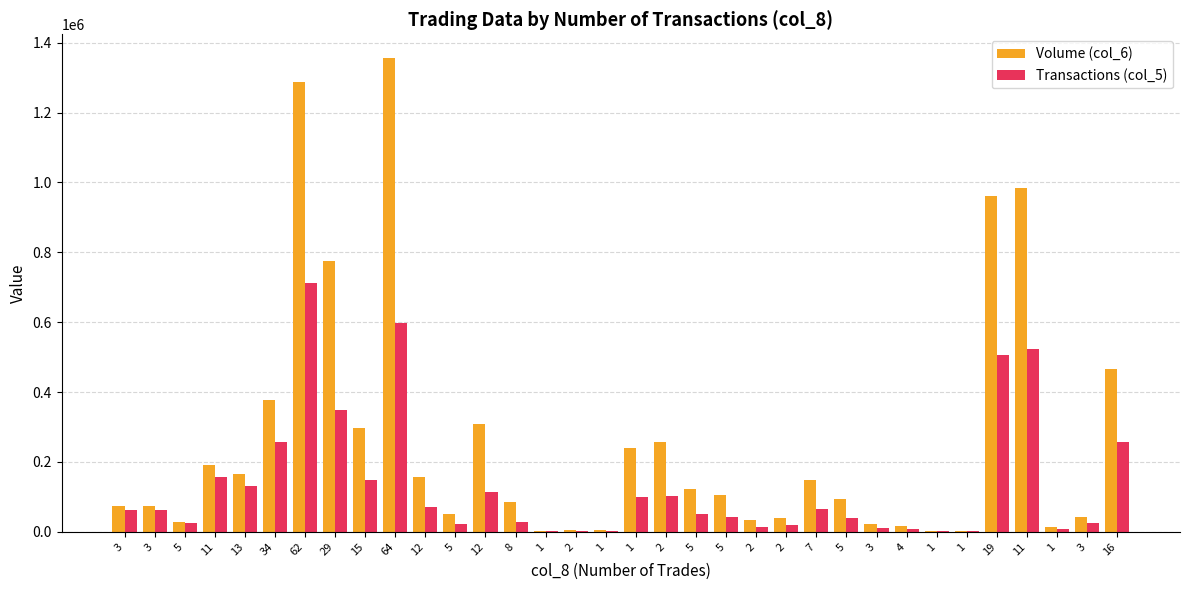

How many groups of bars are there?

34